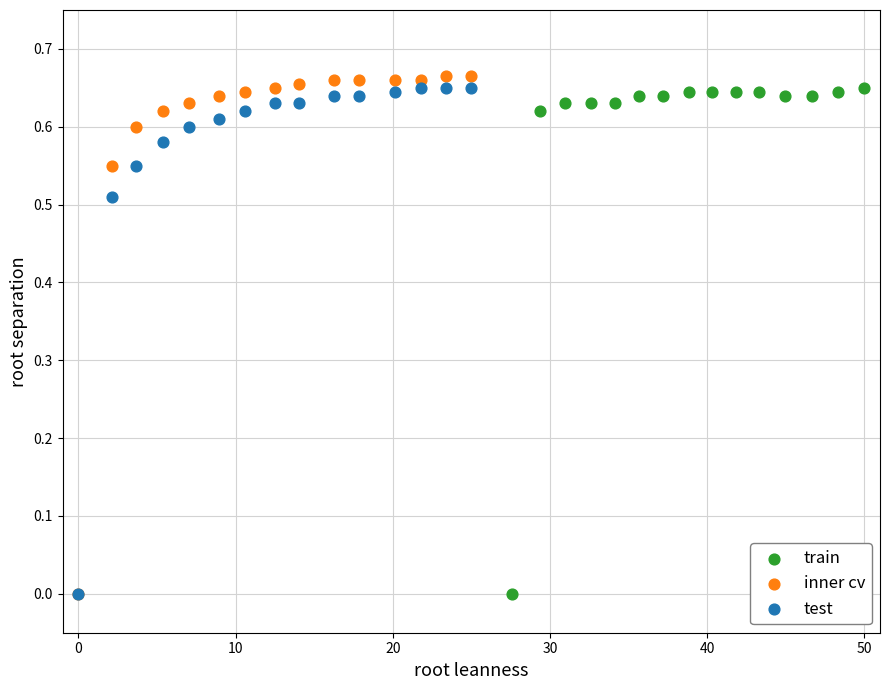

Which series has the largest Y range (max minus min)?

inner cv